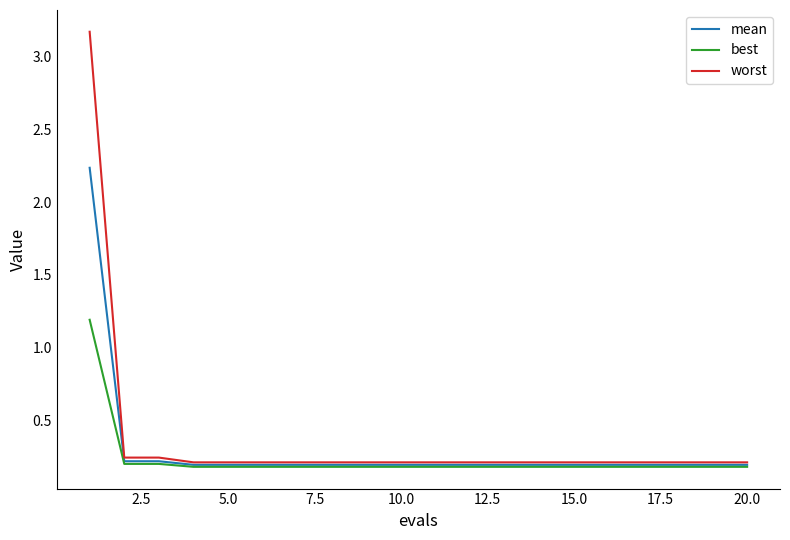

Is this an area chart (filled region under the line)?

No